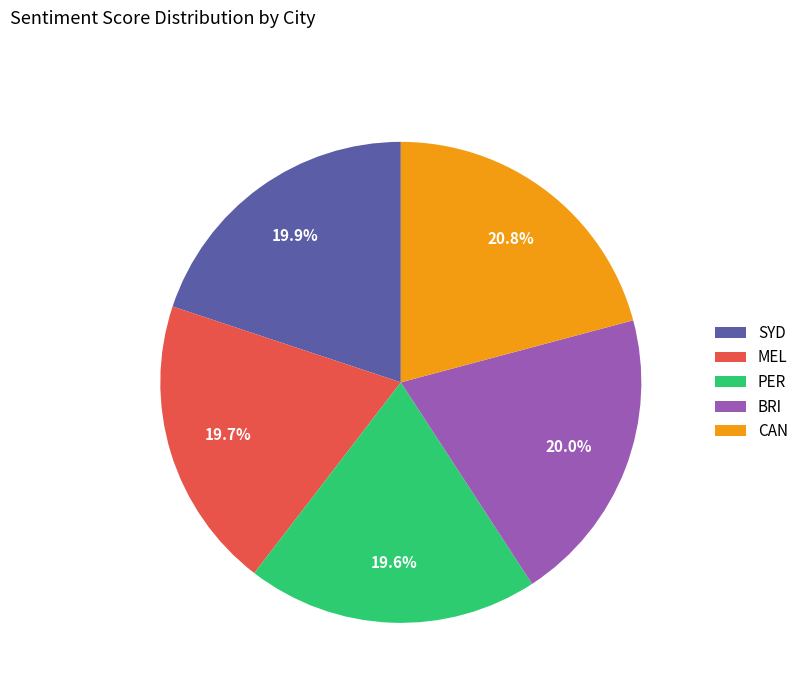

To the nearest percent, what percentage of the pie is PER?

20%